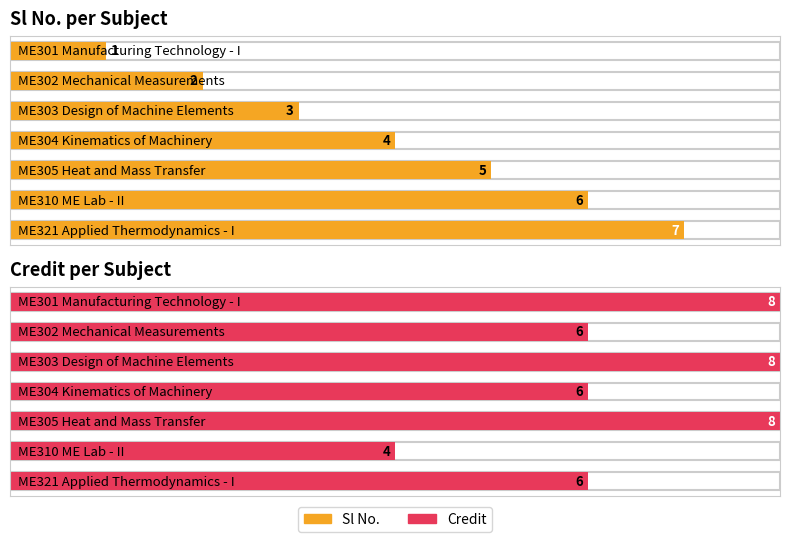

Rank the series by their maximum value, from highest to lowest.

Credit, Sl No.